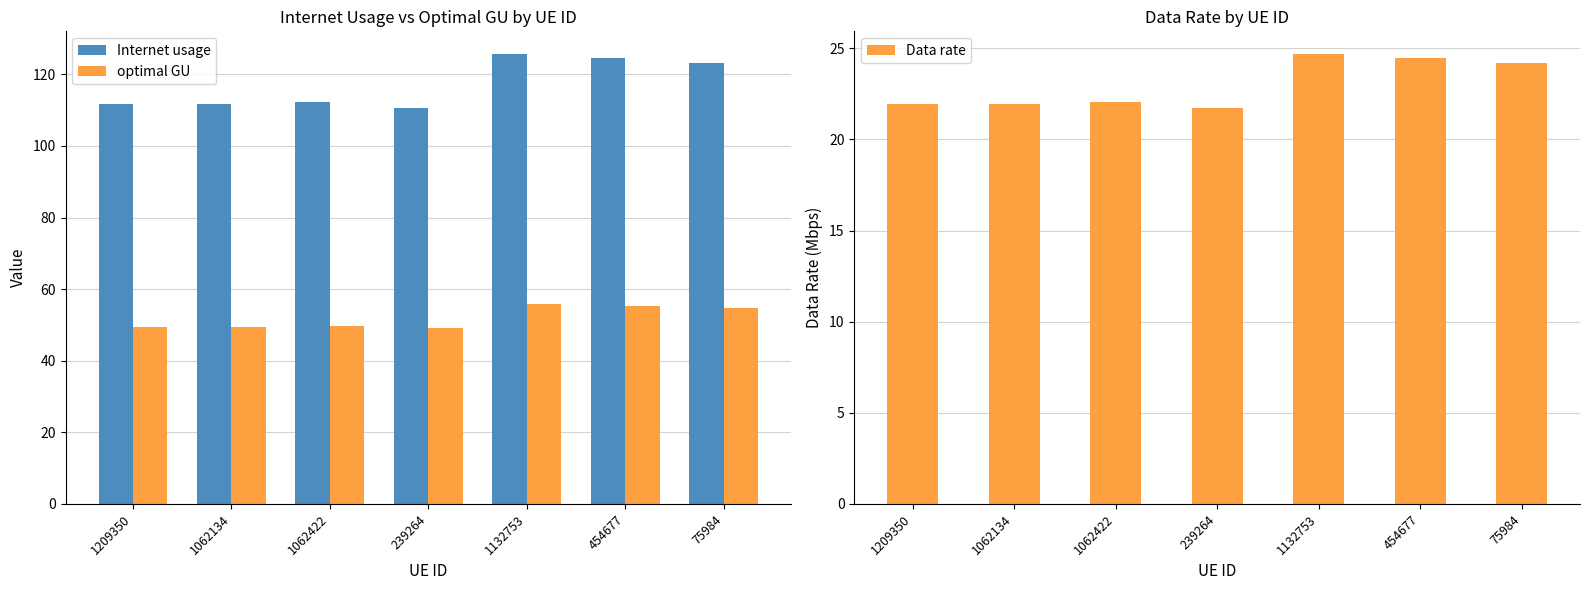

Reading right to left, transcribe all the data shown in this chart.

Internet usage: 123.2	124.5	125.7	110.6	112.4	111.8	111.7
optimal GU: 54.6	55.2	55.7	49.0	49.8	49.5	49.5
Data rate: 24.2	24.5	24.7	21.7	22.1	22.0	21.9